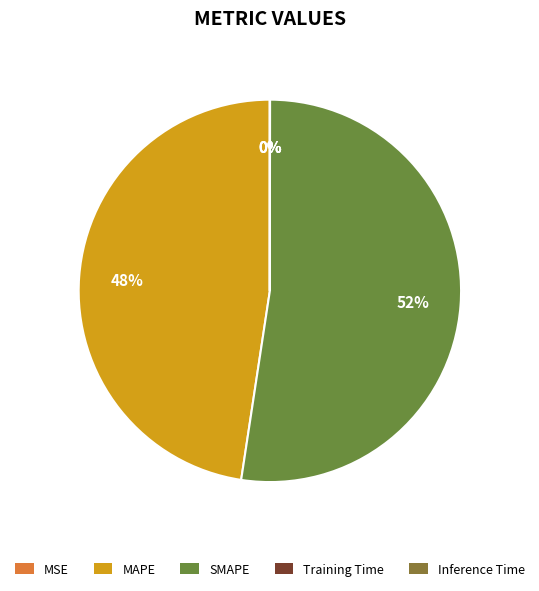

What percentage is NOT represented by Training Time?

100.0%